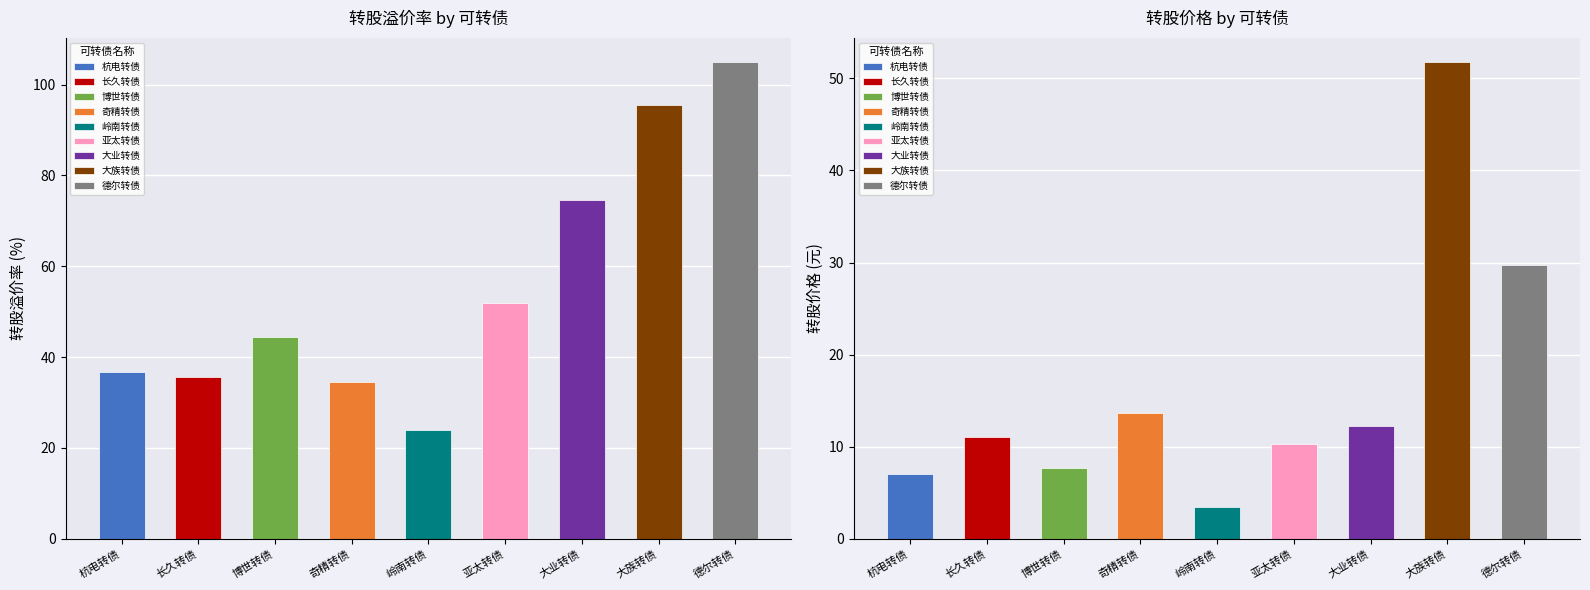

At how many categories does at least one series exceed 13?

9